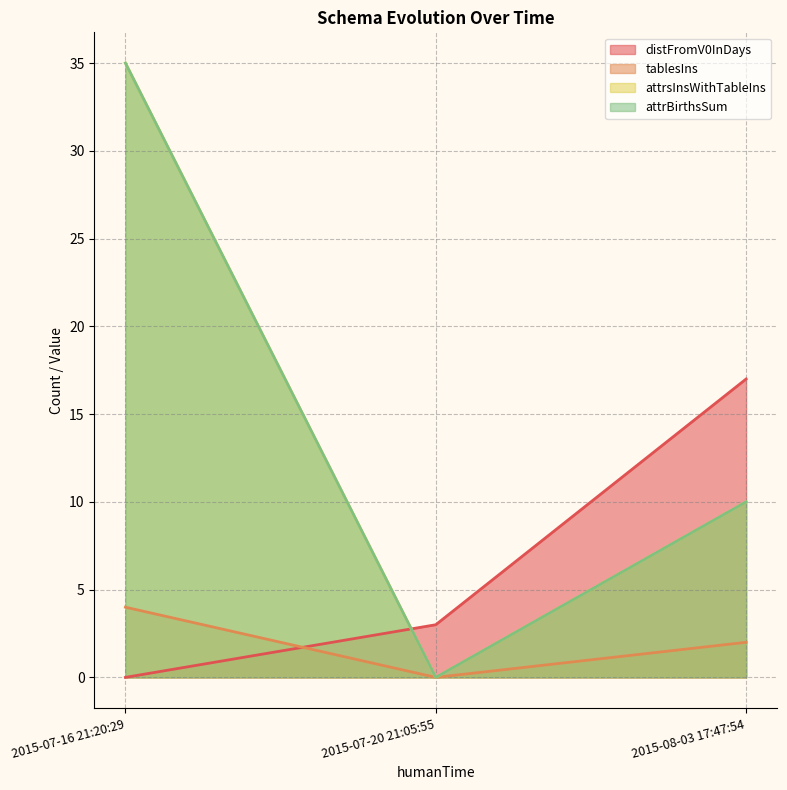

Which series has the largest total across all categories?

attrsInsWithTableIns